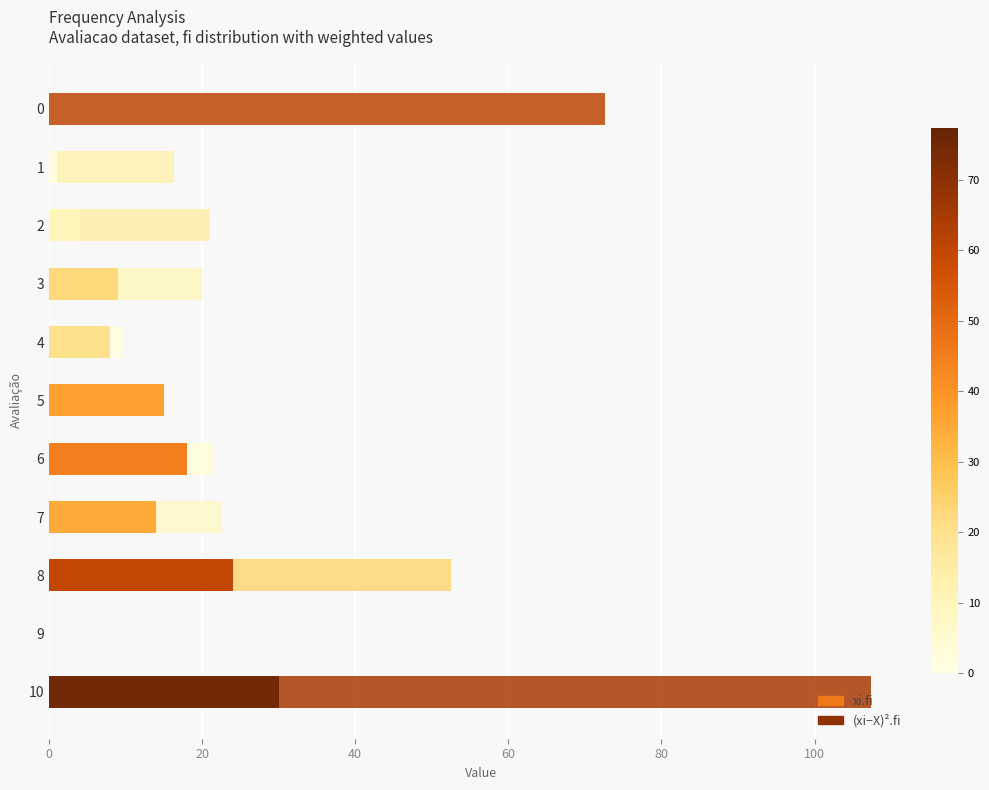

List the series in order of their overall mean, lowest first.

xi.fi, (xi−X)².fi